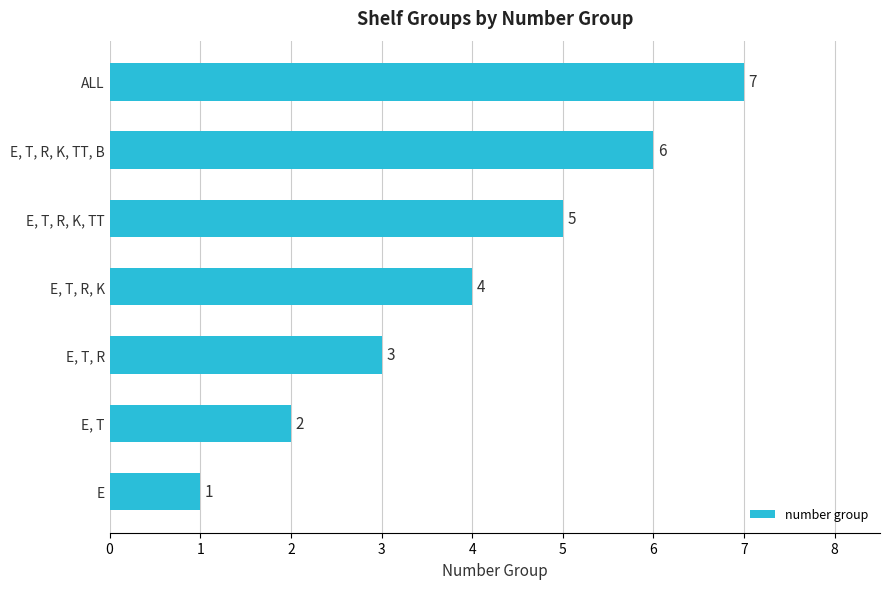

How many bars are there in total?

7